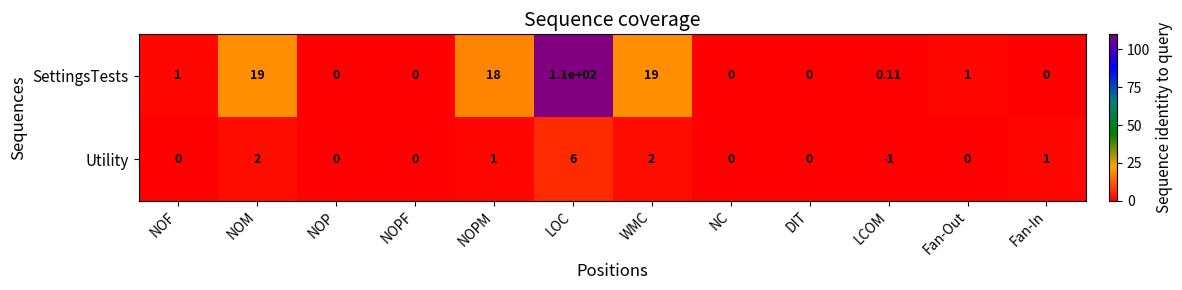

At which category is the sum across all series the highest?

LOC